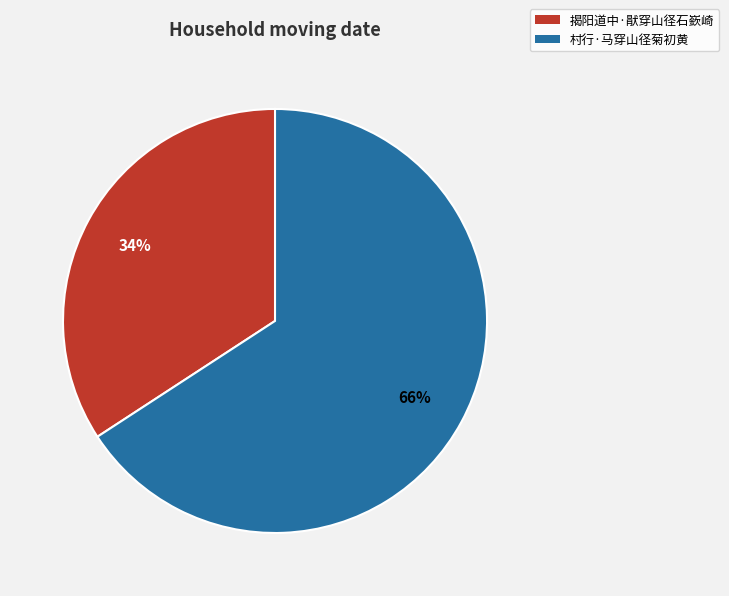

What is the ratio of the value at 村行·马穿山径菊初黄 to the value at 揭阳道中·猒穿山径石嶔崎?

1.9